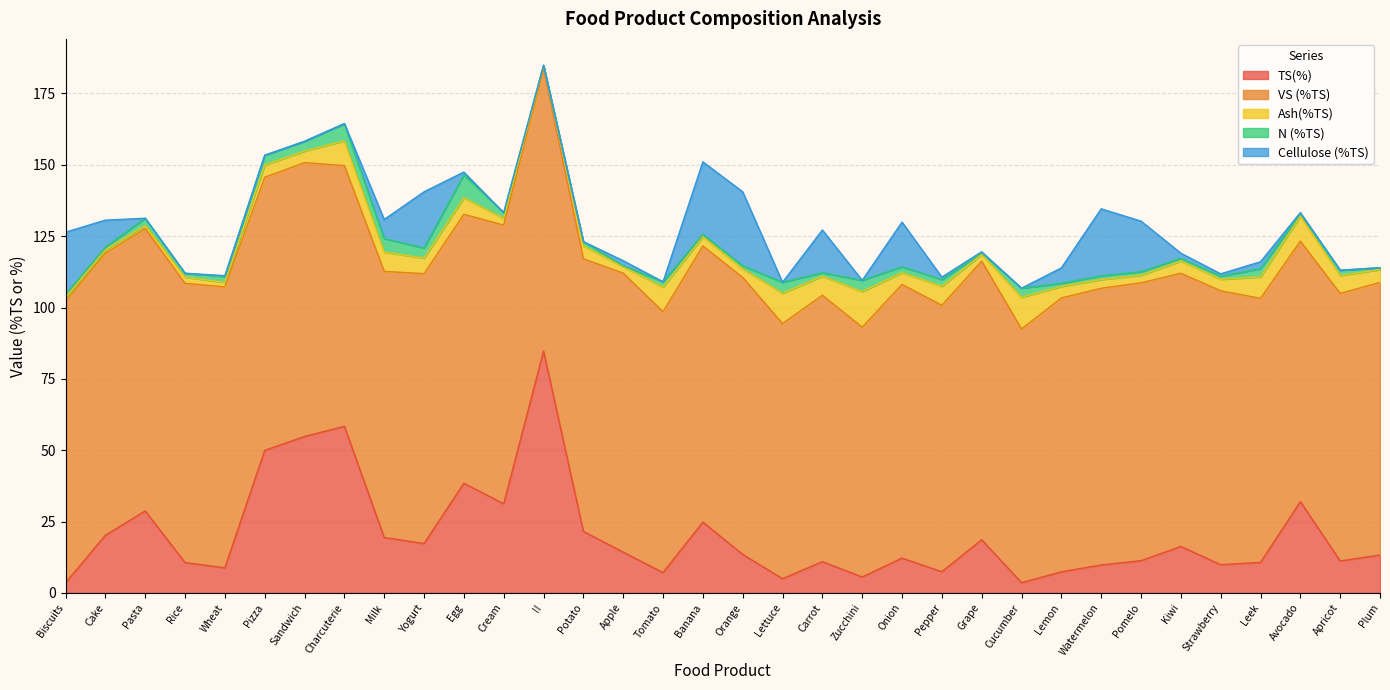

How many lines are shown in the chart?

5